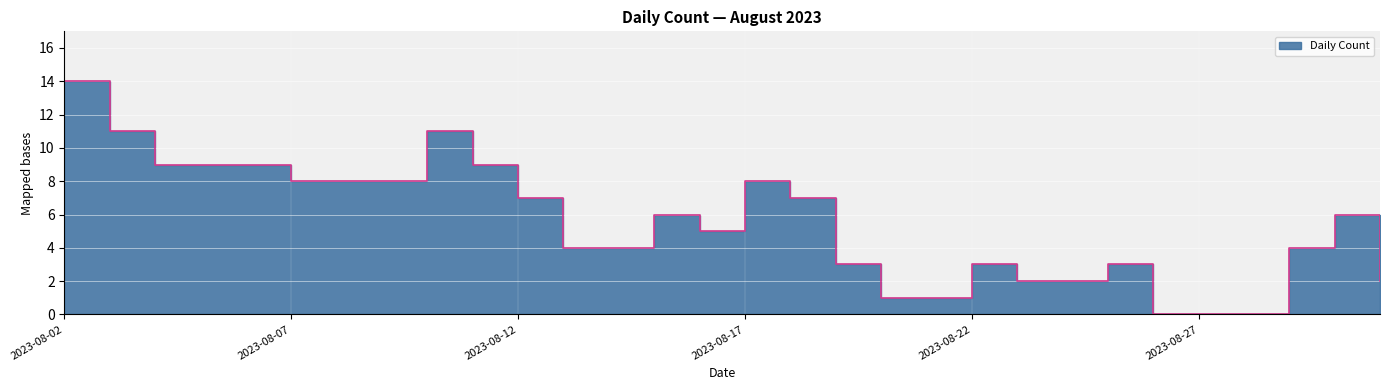

At which category does the data reach its first local peak?

2023-08-10